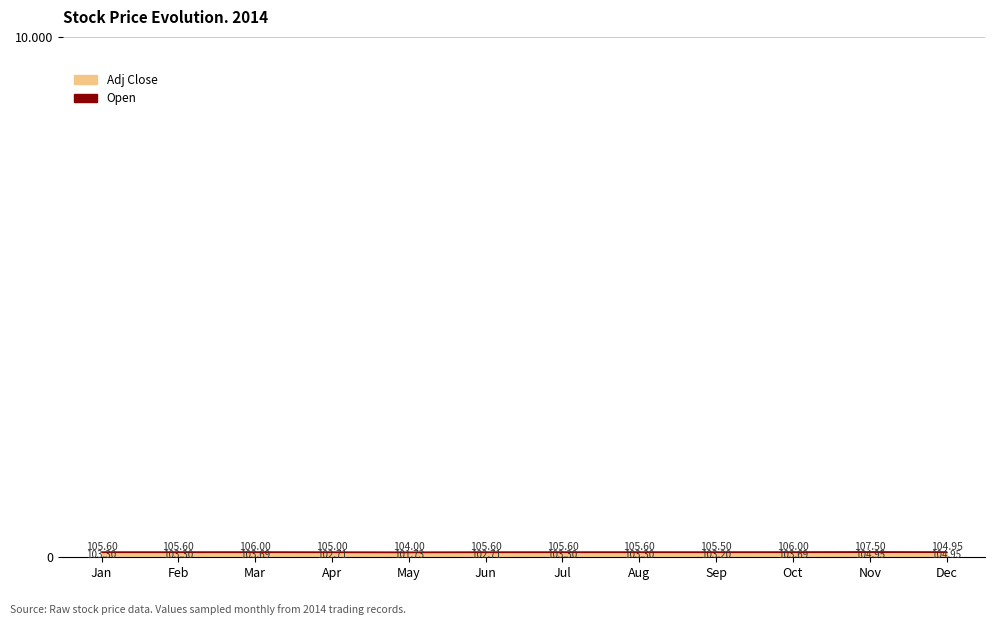

Count the number of categories in the chart.

12